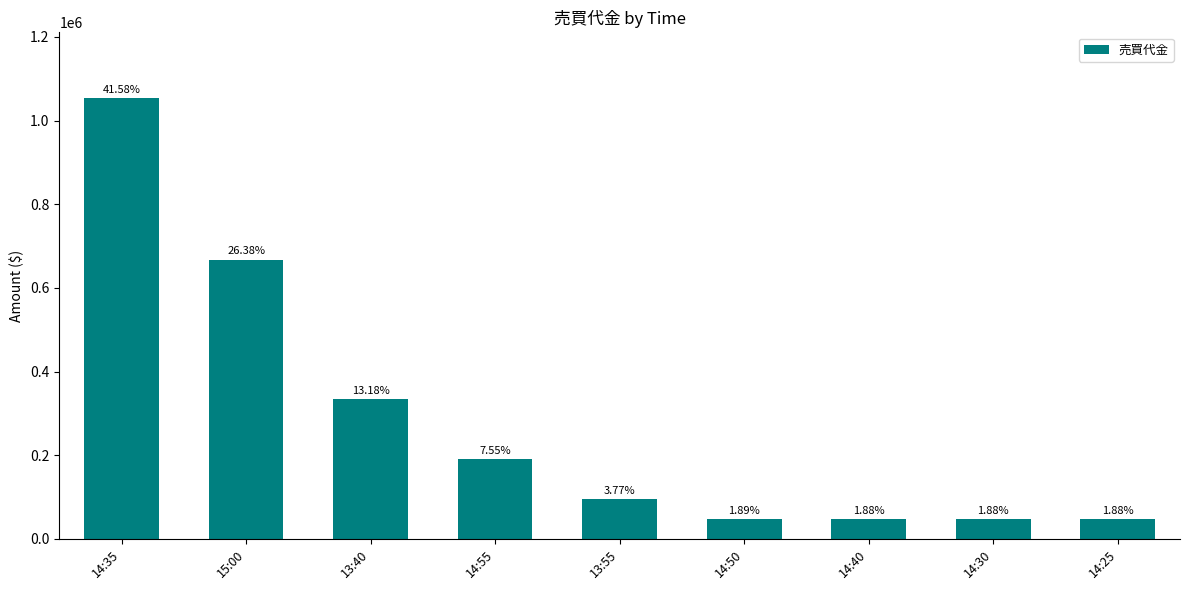

How many bars are there in total?

9